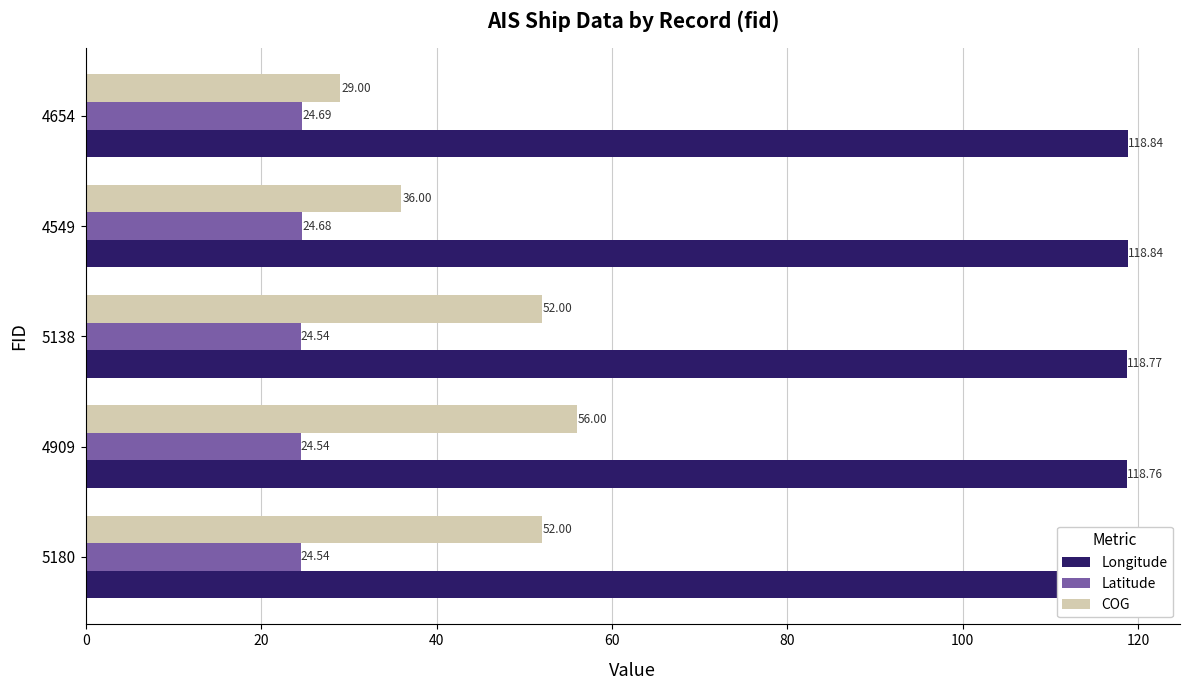

Which series has the largest range (max minus min)?

COG